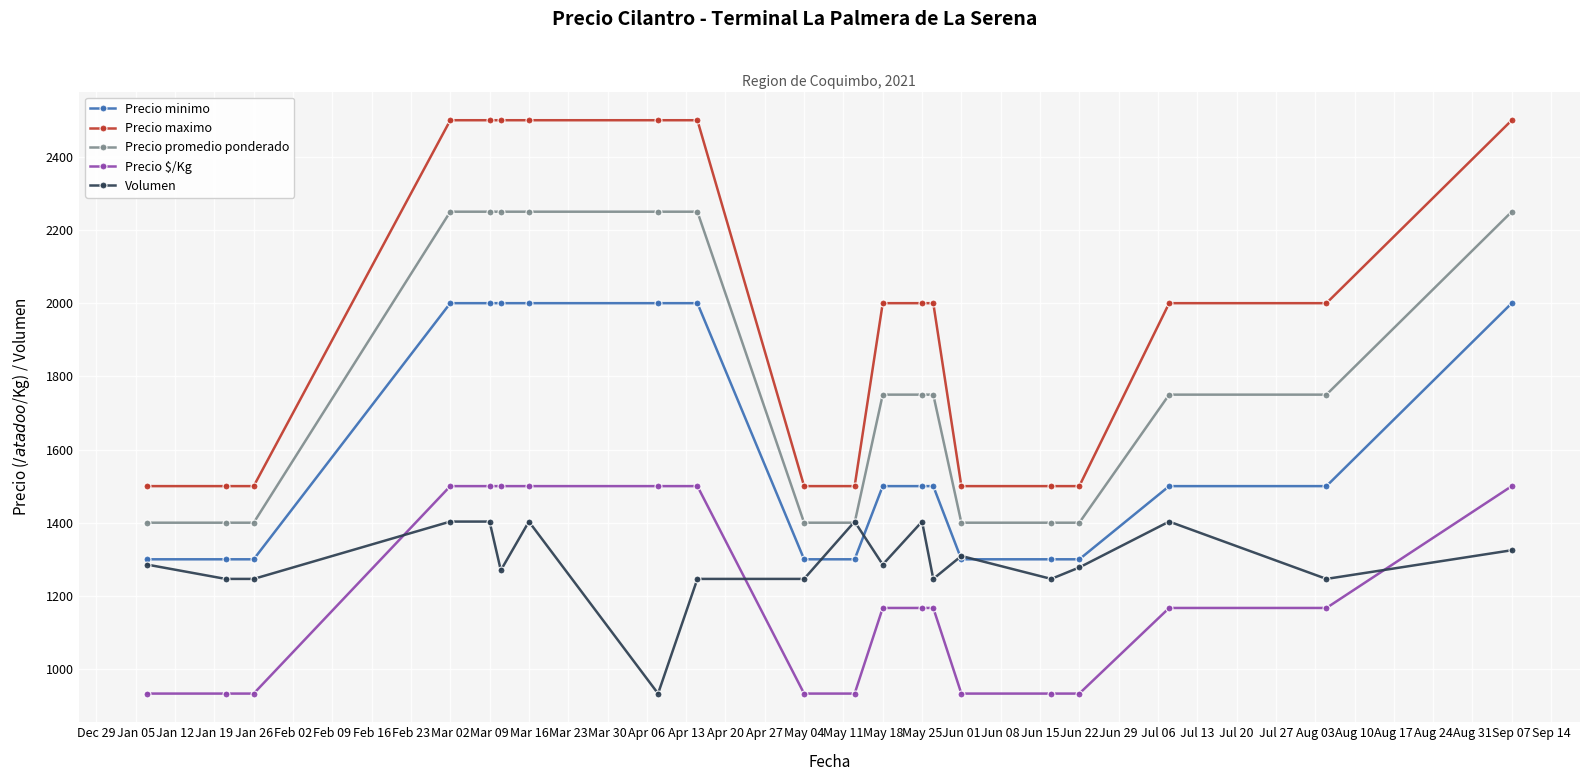

What is the value of the Precio $/Kg point at the 11th from the left?

933.0